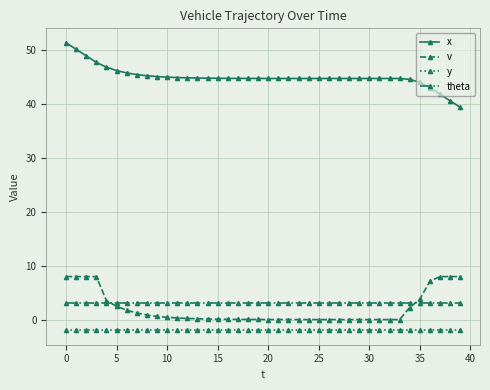

Rank the series by their maximum value, from lowest to highest.

y, theta, v, x